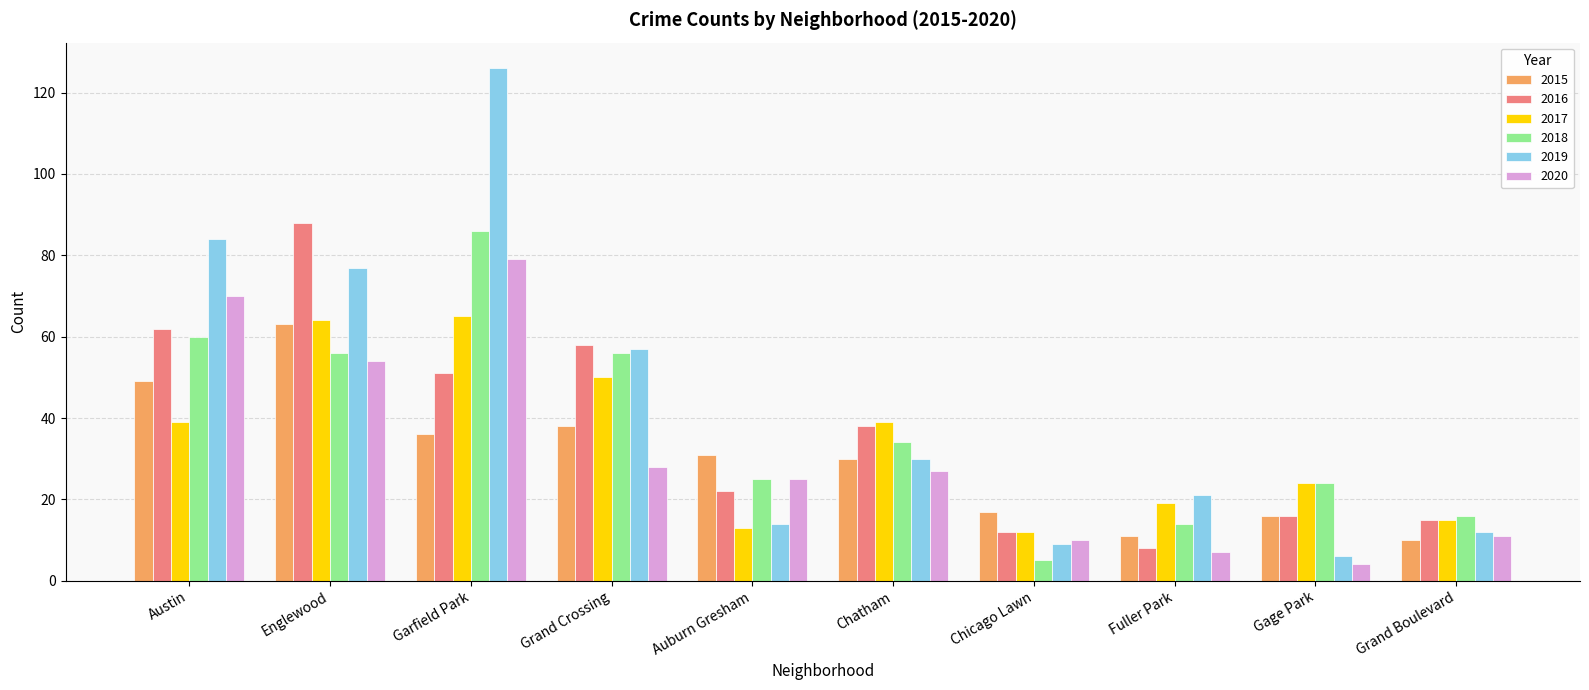

What is the label of the 7th bar from the right?

Grand Crossing